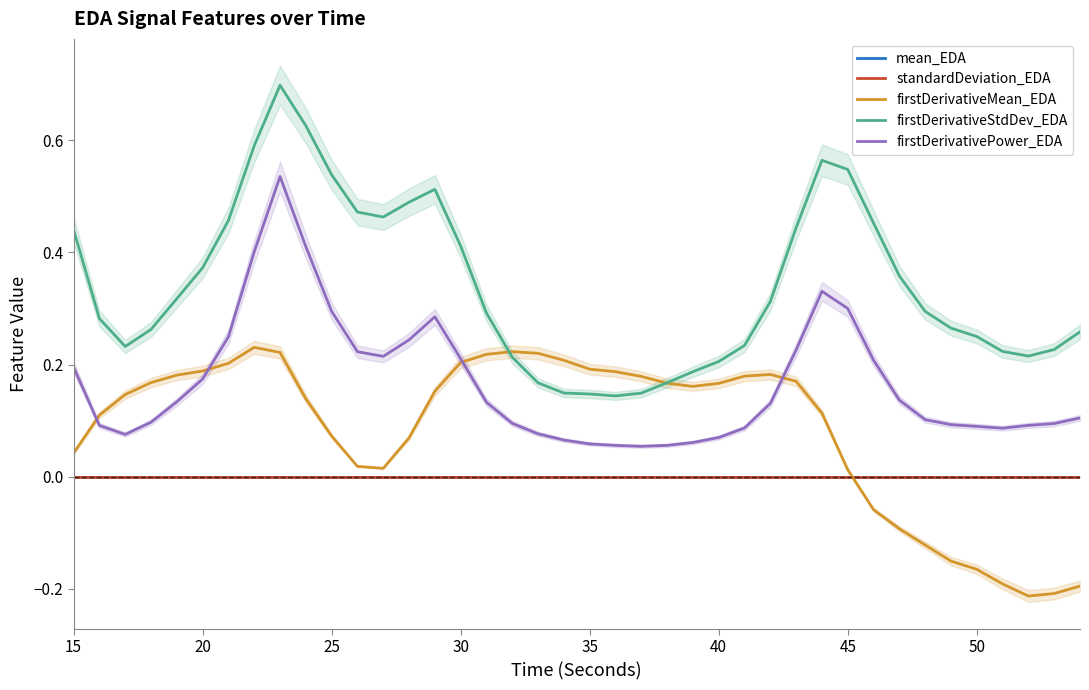

True or false: standardDeviation_EDA has a value of 0.0 at 50.

True